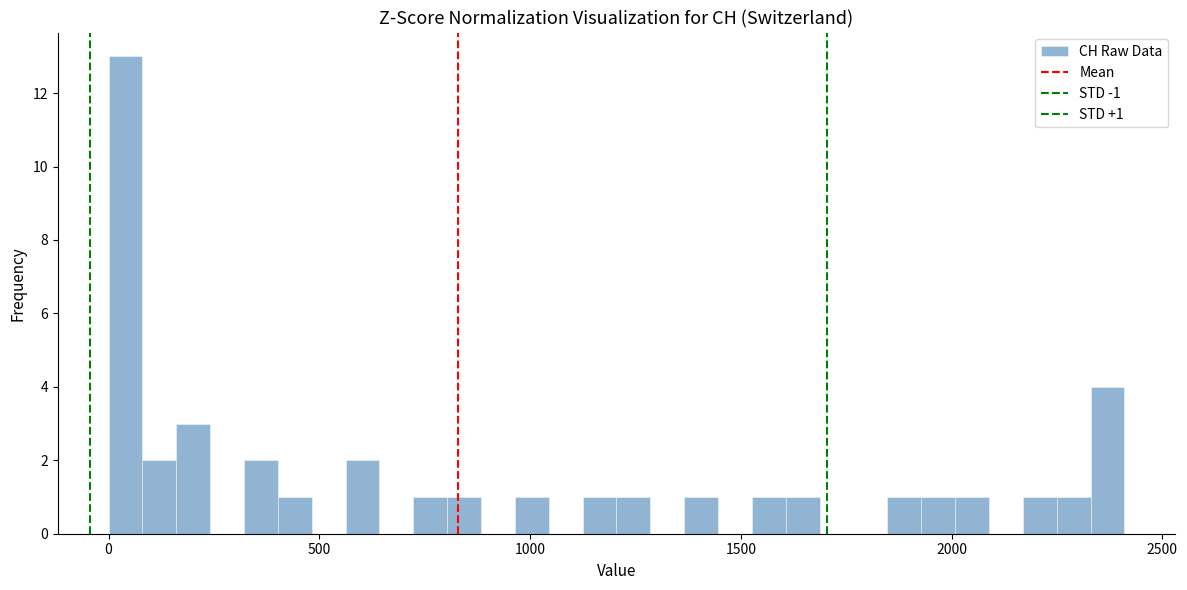

Around what value on the x-axis is the tallest bar? Give the approximate position of its centre, as read against the axis.

50